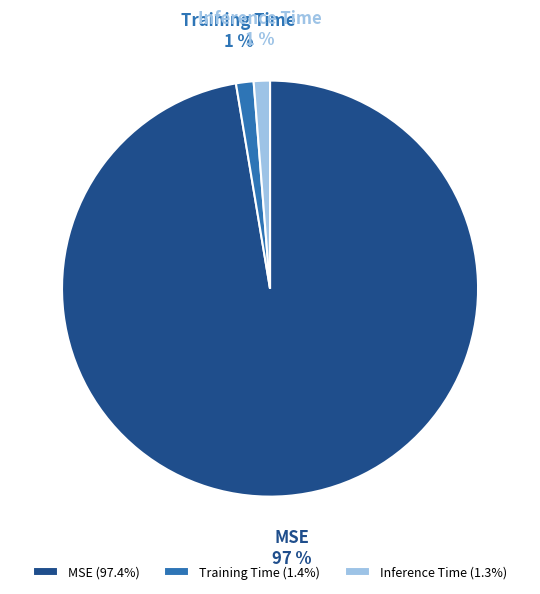

Does Inference Time account for over 50% of the chart?

No